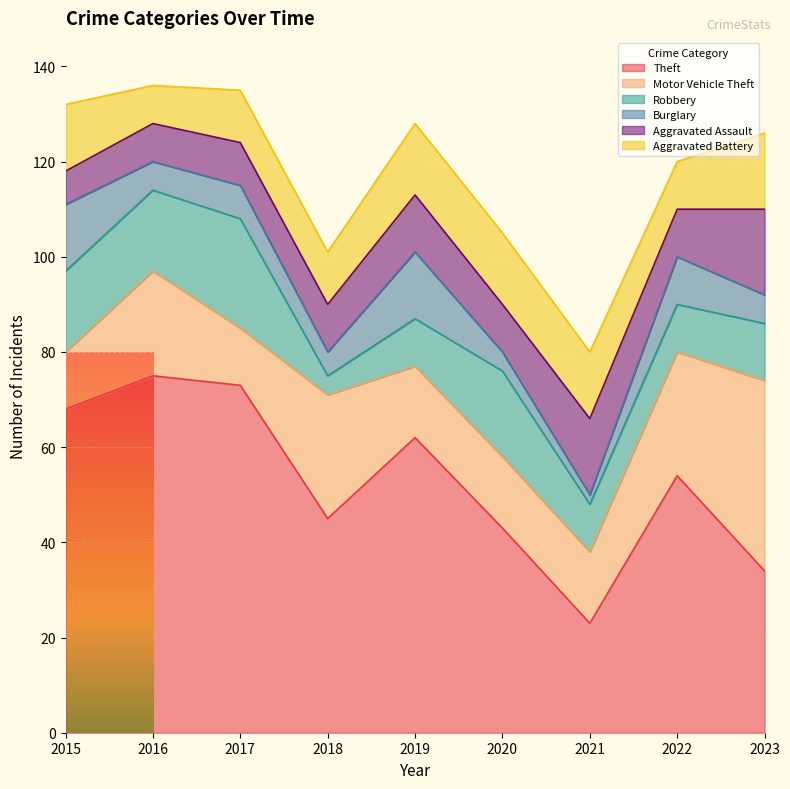

What is the difference between the Motor Vehicle Theft values at 2020 and 2015?

3